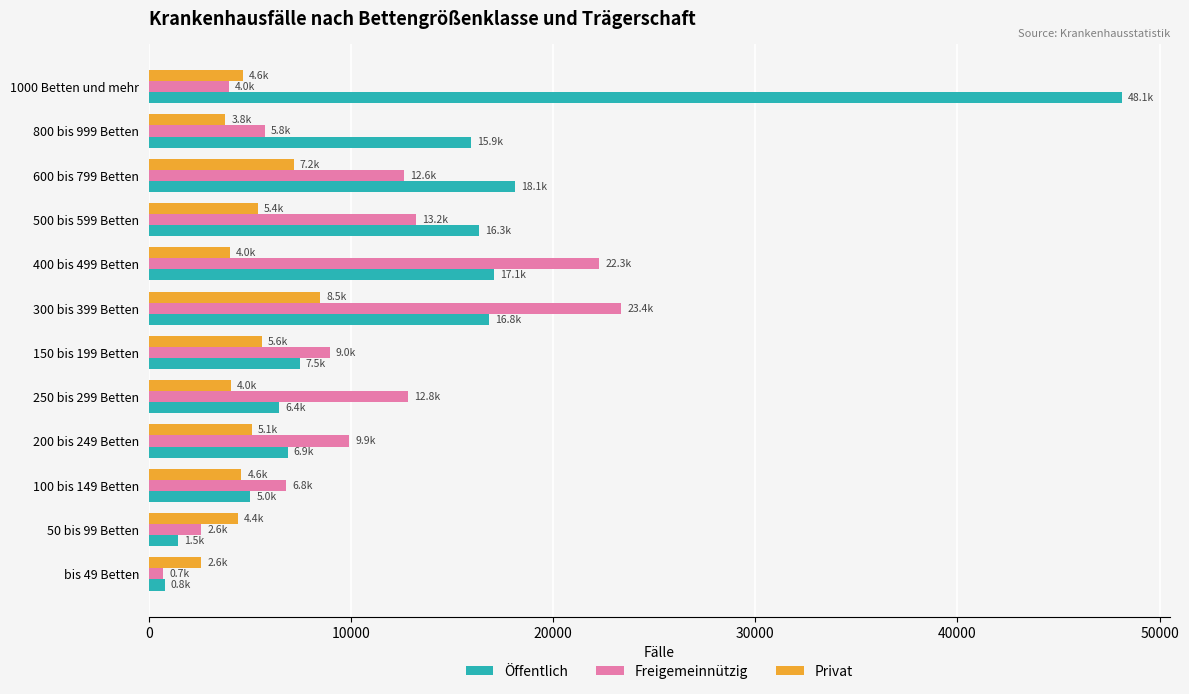

Rank the series by their maximum value, from lowest to highest.

Privat, Freigemeinnützig, Öffentlich